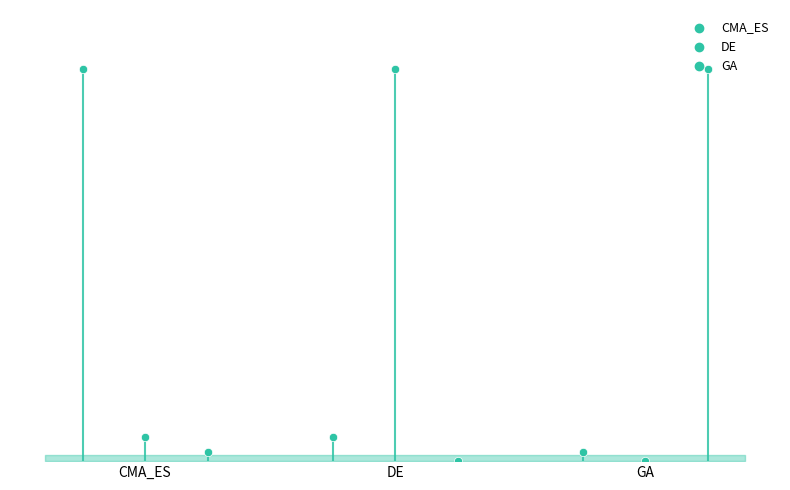

Is the value of CMA_ES at CMA_ES greater than the value of GA at GA?

No